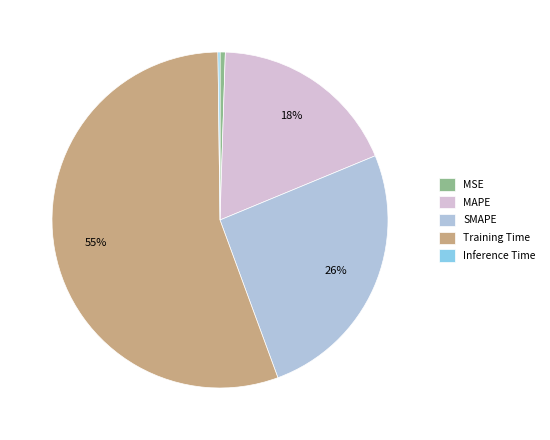

Which category accounts for the majority?

Training Time